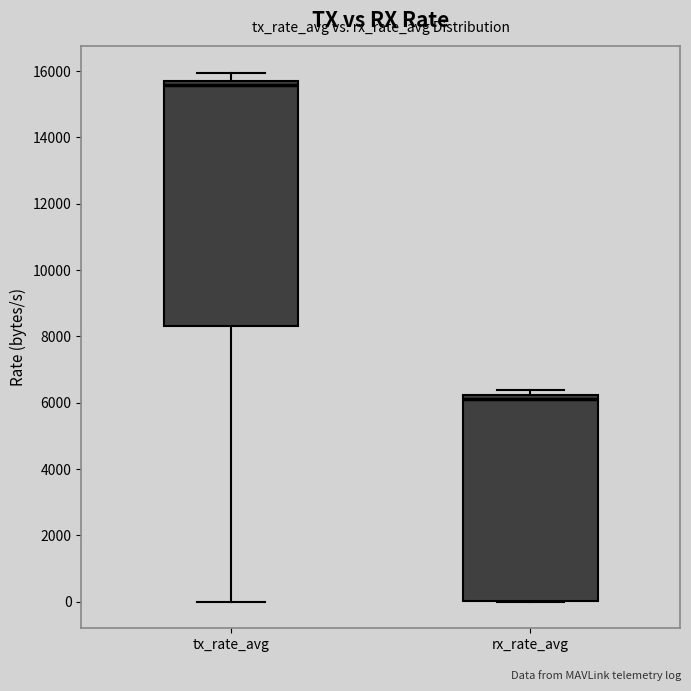

Which box's median line is the highest?

tx_rate_avg